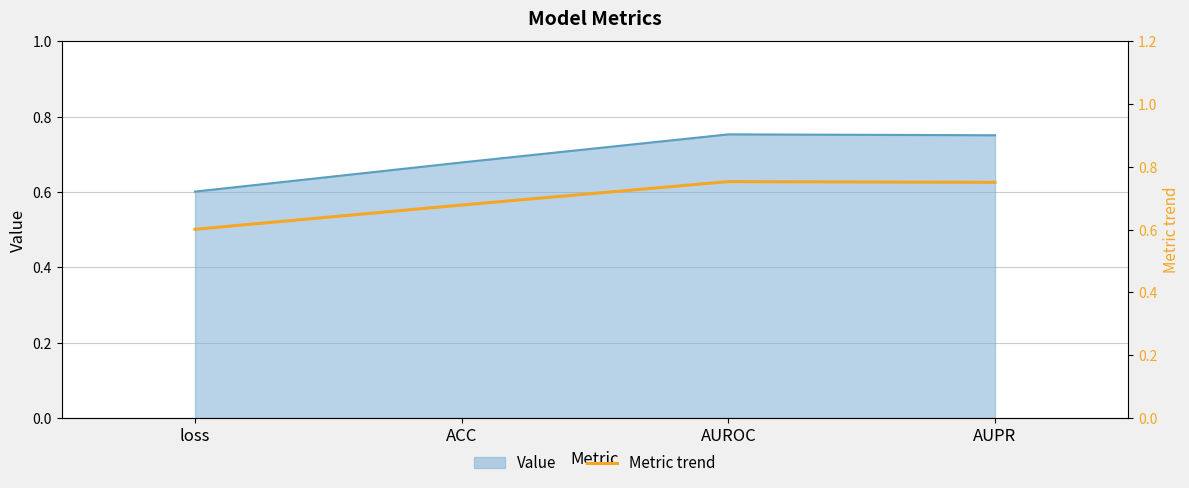

What is the minimum value shown in the chart?

0.6